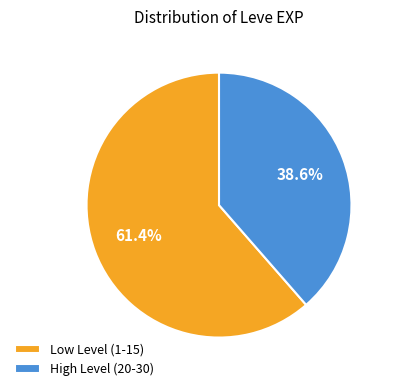

Which category has the biggest portion of the pie?

Low Level (1-15)